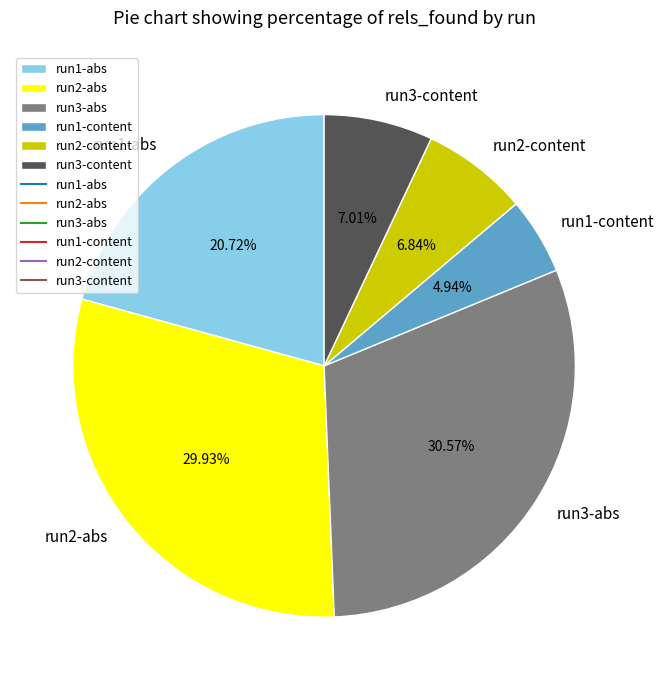

To the nearest percent, what is the difference between the largest and smallest slice percentages?

26%